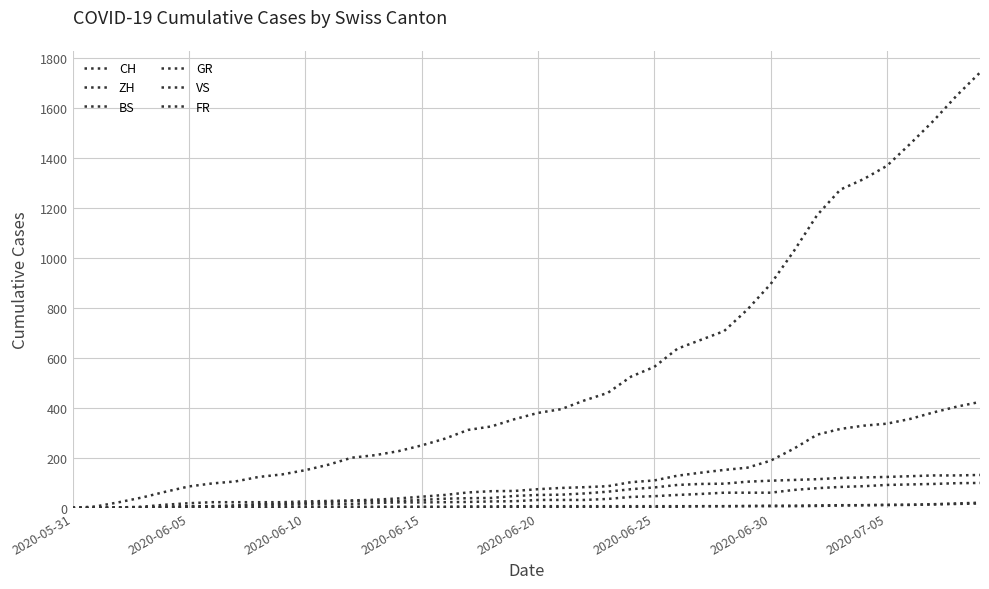

Does the chart display data point markers on the line(s)?

No